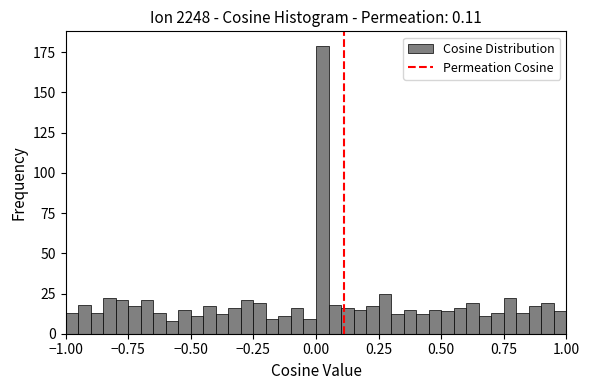

Around what value on the x-axis is the tallest bar? Give the approximate position of its centre, as read against the axis.

0.05